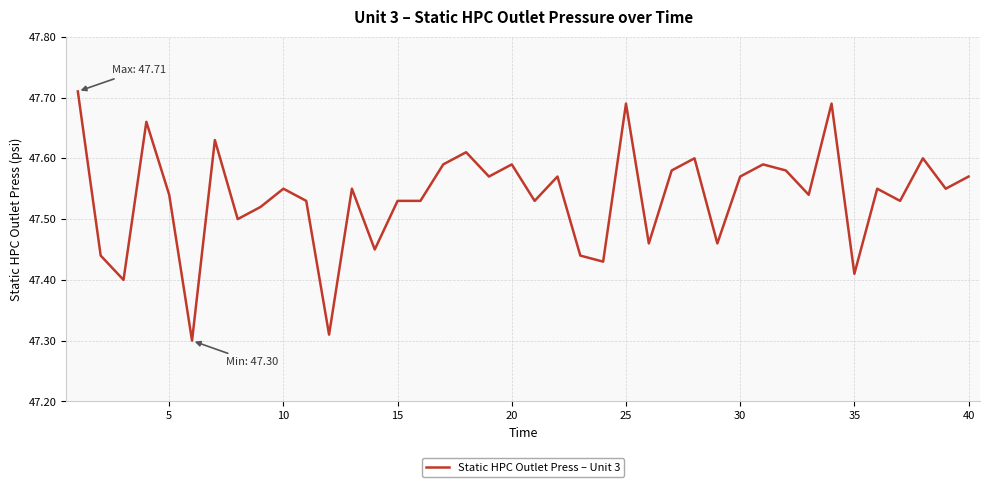

Is it true that the value at 15 is 22.0?

False